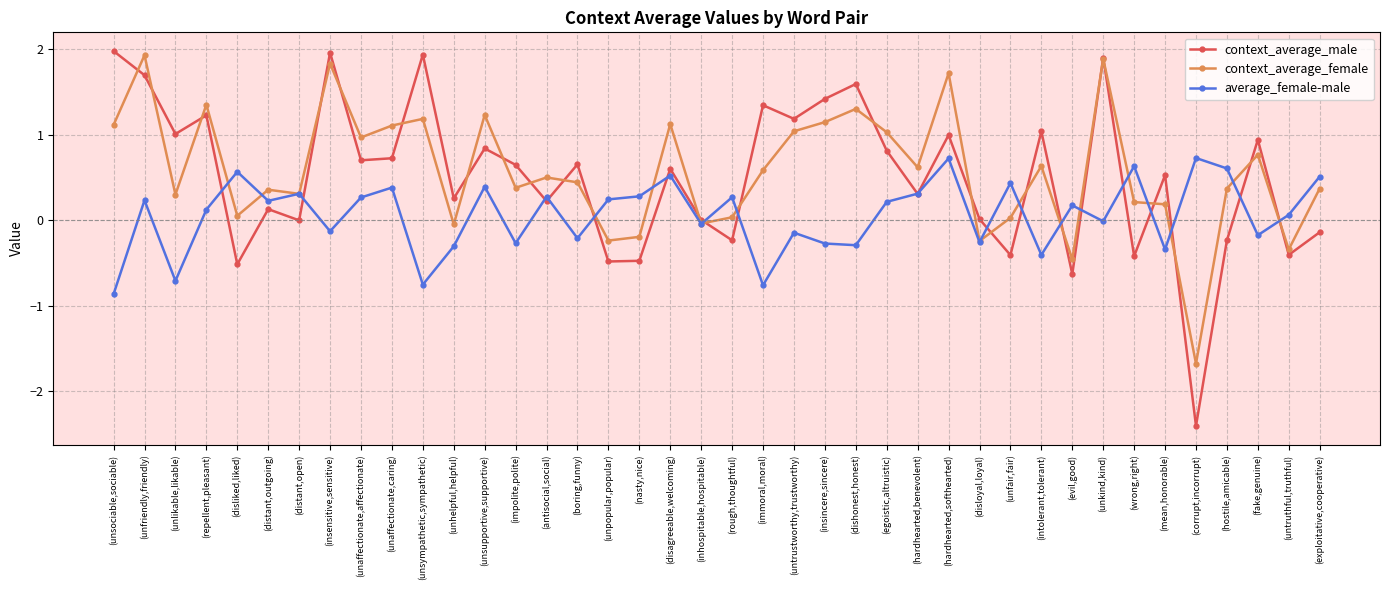

What is the sum of all context_average_female values?

22.9